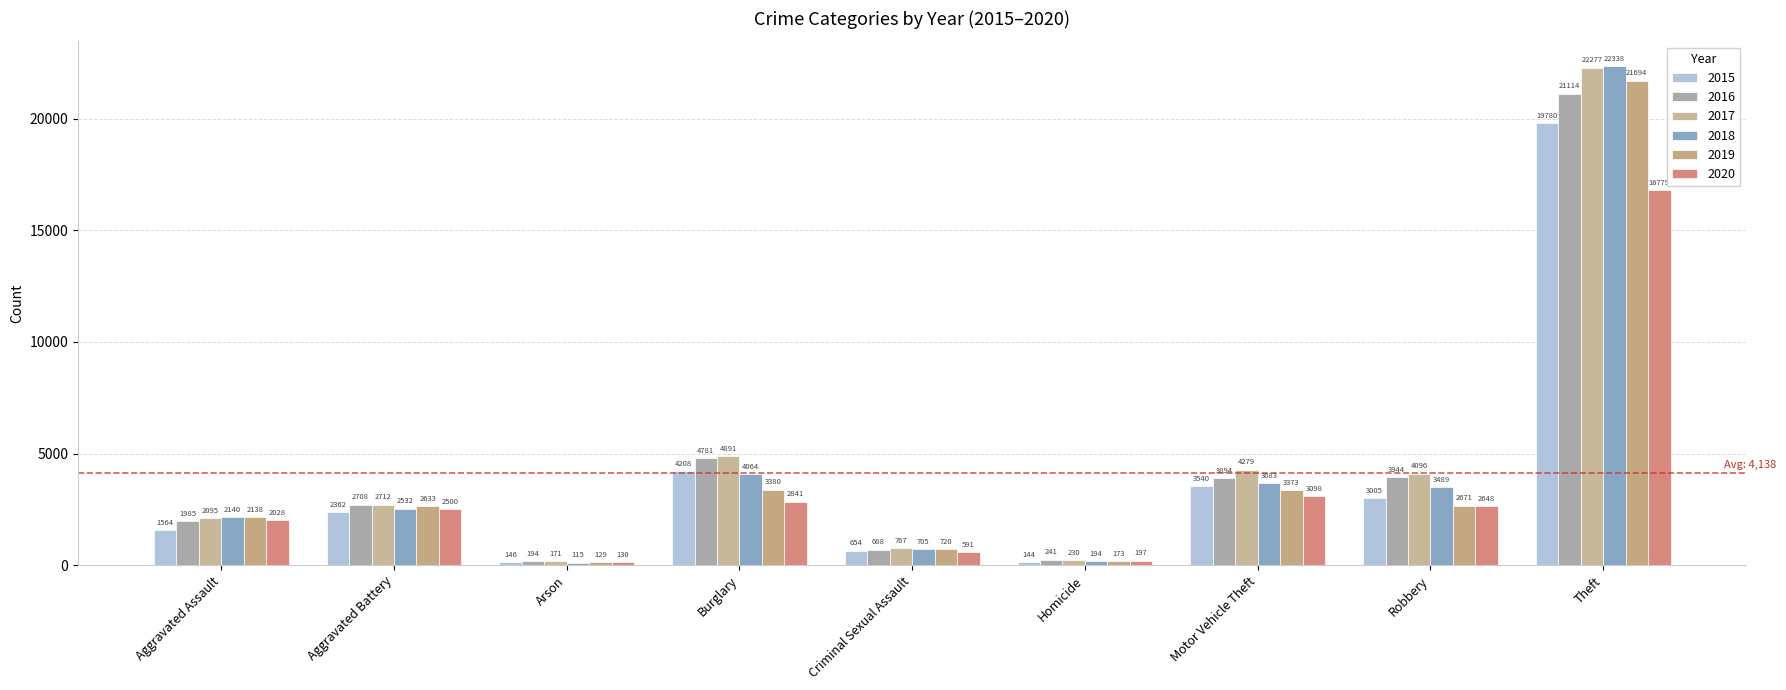

At which label does 2016 reach its peak?

Theft